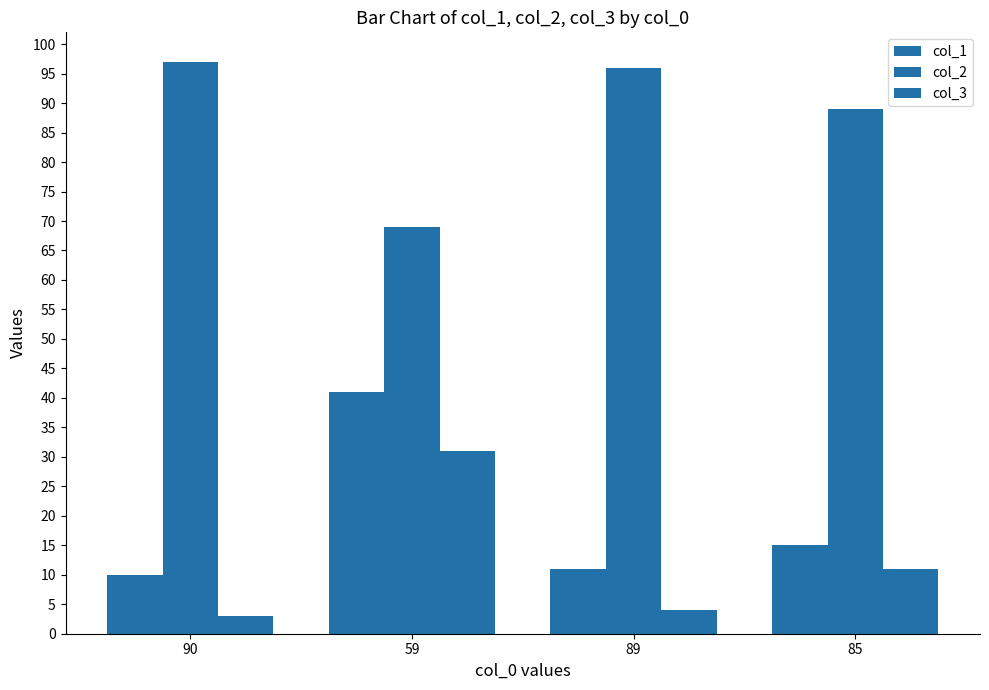

Does the chart contain stacked bars?

No